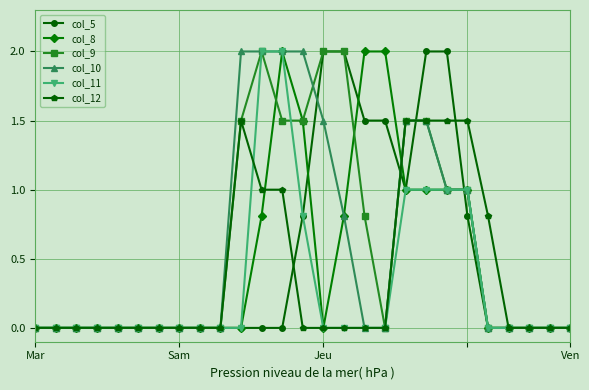

What is the maximum value shown in the chart?

2.0